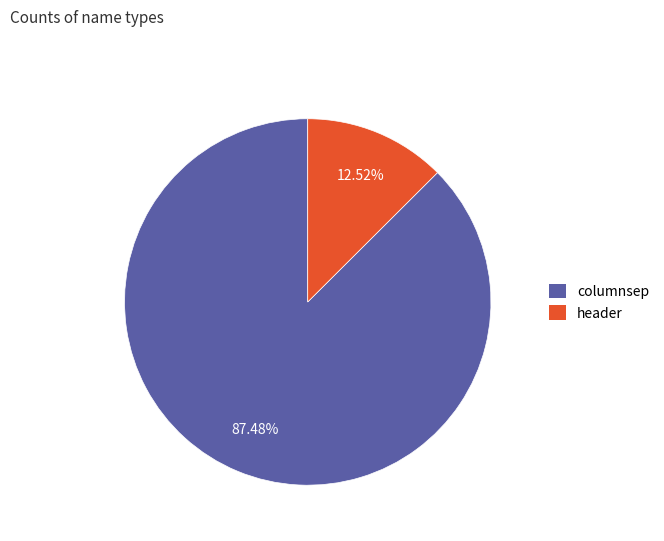

To the nearest percent, what percentage of the pie is columnsep?

87%